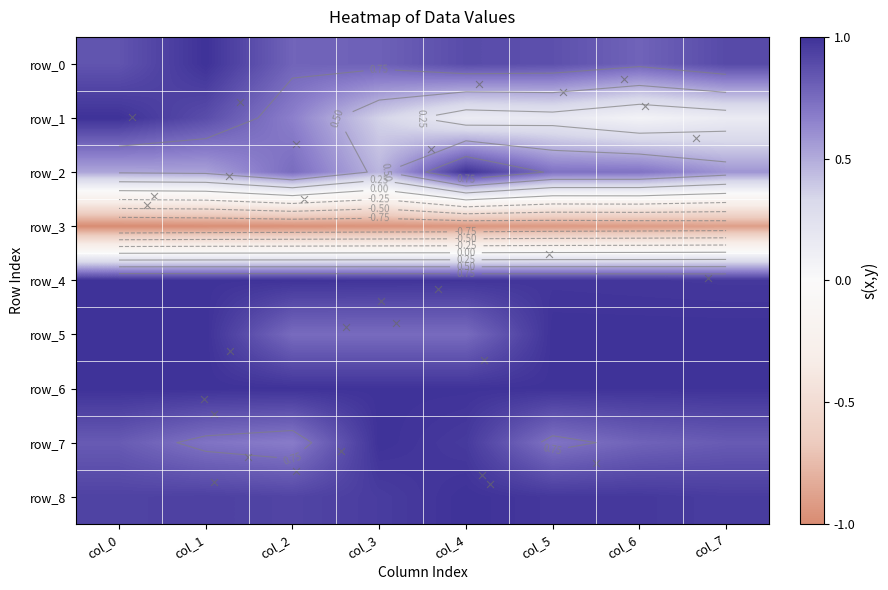

Reading left to right, extract all data points from this chart.

row_0: 0.9	1.0	0.8	0.8	0.9	0.9	0.8	0.9
row_1: 1.0	0.9	0.7	0.4	0.1	0.2	0.1	0.1
row_2: 0.5	0.5	0.7	0.5	1.0	0.7	0.7	0.6
row_3: -1.0	-1.0	-1.0	-1.0	-0.9	-0.9	-0.9	-0.9
row_4: 1.0	1.0	1.0	1.0	1.0	1.0	1.0	1.0
row_5: 1.0	1.0	0.8	0.8	0.8	1.0	1.0	1.0
row_6: 1.0	1.0	1.0	1.0	1.0	1.0	1.0	1.0
row_7: 0.8	0.7	0.7	1.0	1.0	0.7	0.8	0.8
row_8: 0.9	0.9	0.9	1.0	1.0	1.0	1.0	1.0